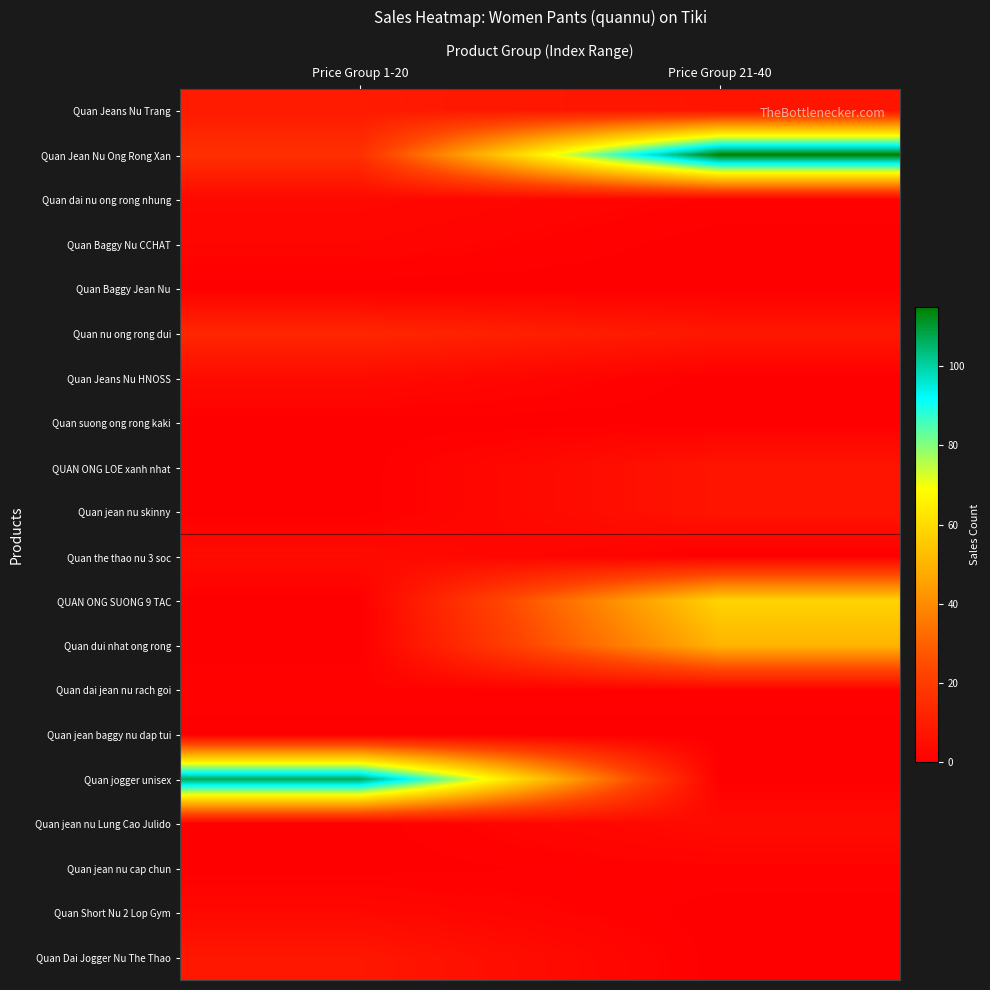

Reading left to right, extract all data points from this chart.

Quan Jeans Nu Trang: Price Group 1-20=9	Price Group 21-40=7
Quan Jean Nu Ong Rong Xan: Price Group 1-20=16	Price Group 21-40=115
Quan dai nu ong rong nhung: Price Group 1-20=3	Price Group 21-40=1
Quan Baggy Nu CCHAT: Price Group 1-20=2	Price Group 21-40=0
Quan Baggy Jean Nu: Price Group 1-20=0	Price Group 21-40=0
Quan nu ong rong dui: Price Group 1-20=13	Price Group 21-40=8
Quan Jeans Nu HNOSS: Price Group 1-20=4	Price Group 21-40=0
Quan suong ong rong kaki: Price Group 1-20=0	Price Group 21-40=0
QUAN ONG LOE xanh nhat: Price Group 1-20=0	Price Group 21-40=7
Quan jean nu skinny: Price Group 1-20=0	Price Group 21-40=7
Quan the thao nu 3 soc: Price Group 1-20=4	Price Group 21-40=0
QUAN ONG SUONG 9 TAC: Price Group 1-20=0	Price Group 21-40=58
Quan dui nhat ong rong: Price Group 1-20=0	Price Group 21-40=50
Quan dai jean nu rach goi: Price Group 1-20=1	Price Group 21-40=1
Quan jean baggy nu dap tui: Price Group 1-20=0	Price Group 21-40=0
Quan jogger unisex: Price Group 1-20=107	Price Group 21-40=0
Quan jean nu Lung Cao Julido: Price Group 1-20=0	Price Group 21-40=4
Quan jean nu cap chun: Price Group 1-20=0	Price Group 21-40=1
Quan Short Nu 2 Lop Gym: Price Group 1-20=3	Price Group 21-40=0
Quan Dai Jogger Nu The Thao: Price Group 1-20=8	Price Group 21-40=0